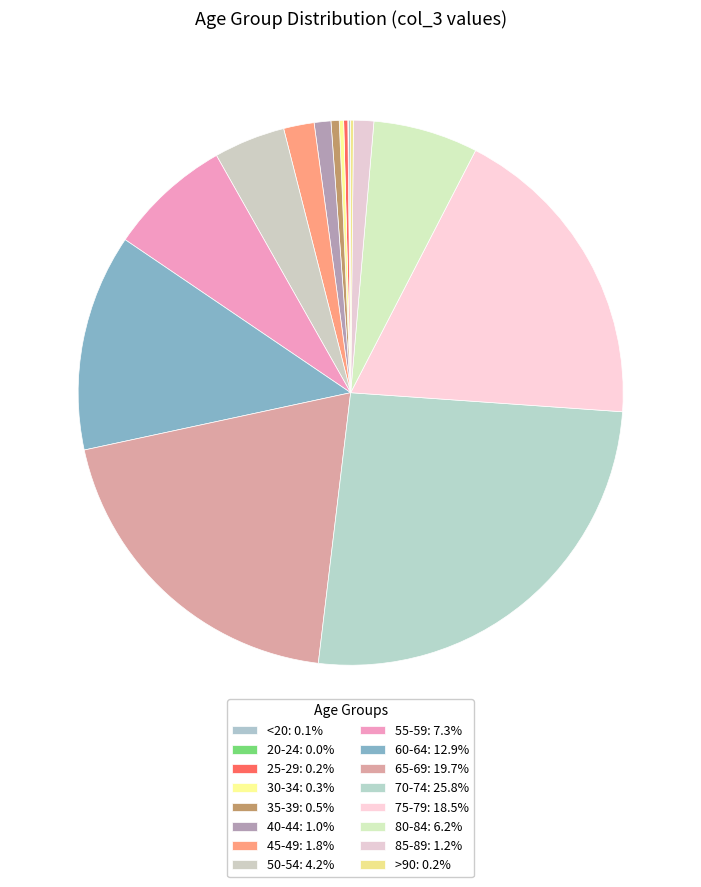

Rank the categories by value from highest to lowest.

70-74, 65-69, 75-79, 60-64, 55-59, 80-84, 50-54, 45-49, 85-89, 40-44, 35-39, 30-34, 25-29, >90, <20, 20-24